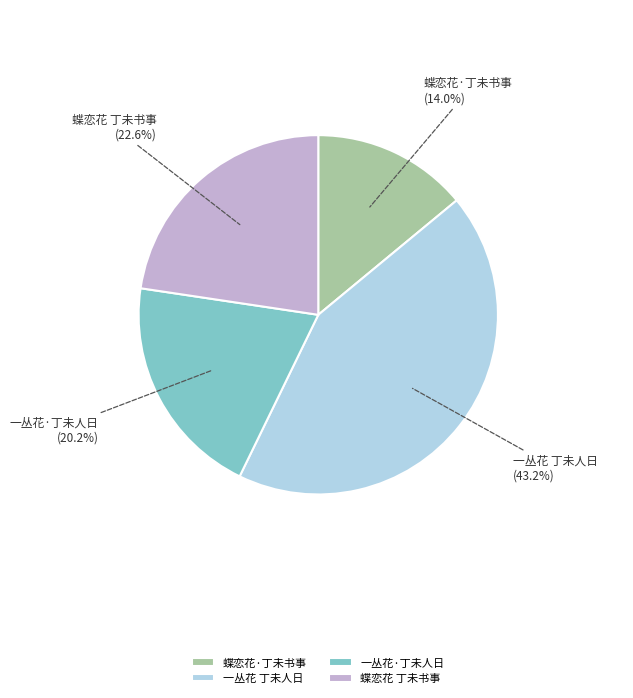

Is there any slice that represents more than half of the pie?

No